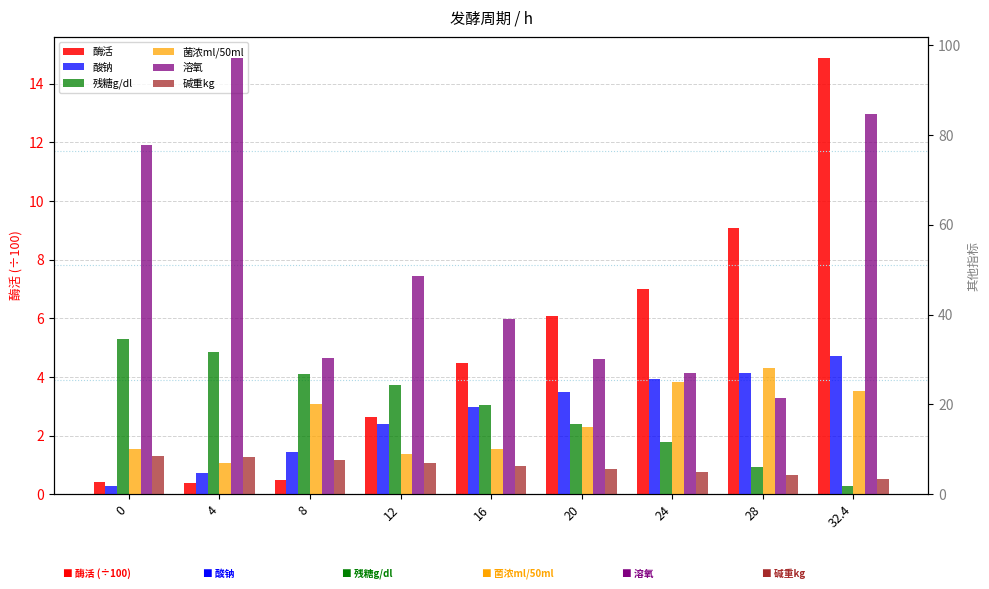

What is the maximum value for 酶活?

14.9